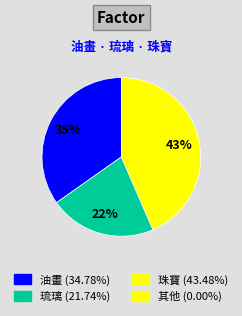

Does any single category account for the majority?

No